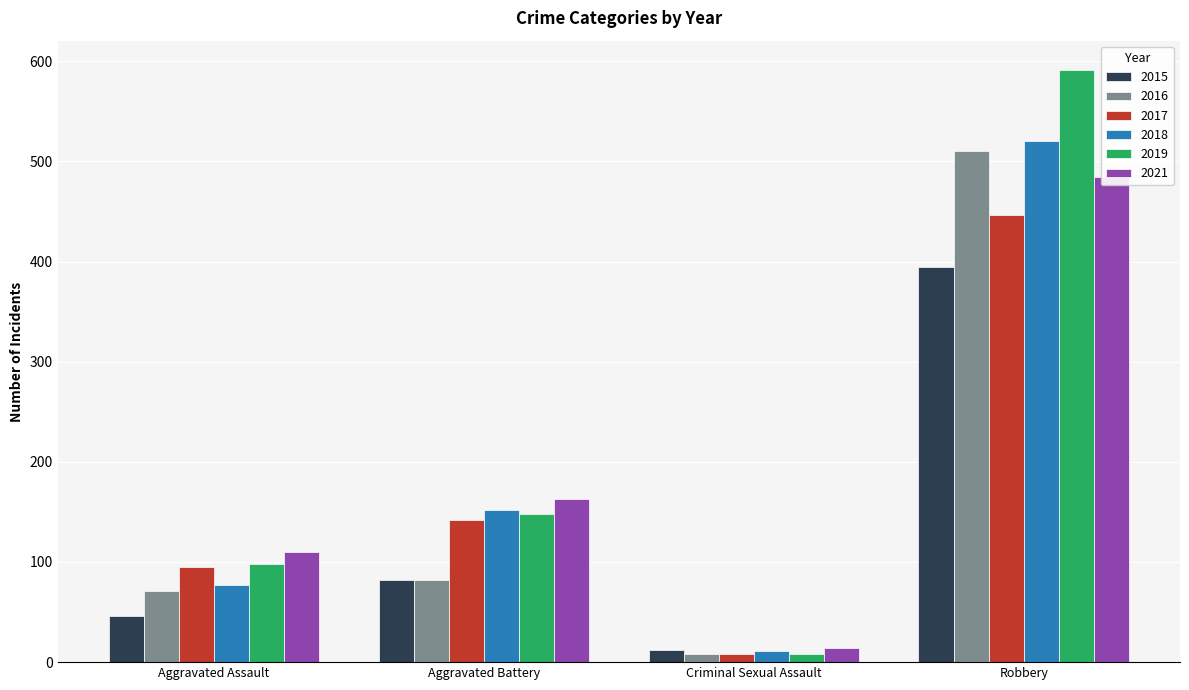

The value of 2019 at Criminal Sexual Assault is 14. True or false?

False